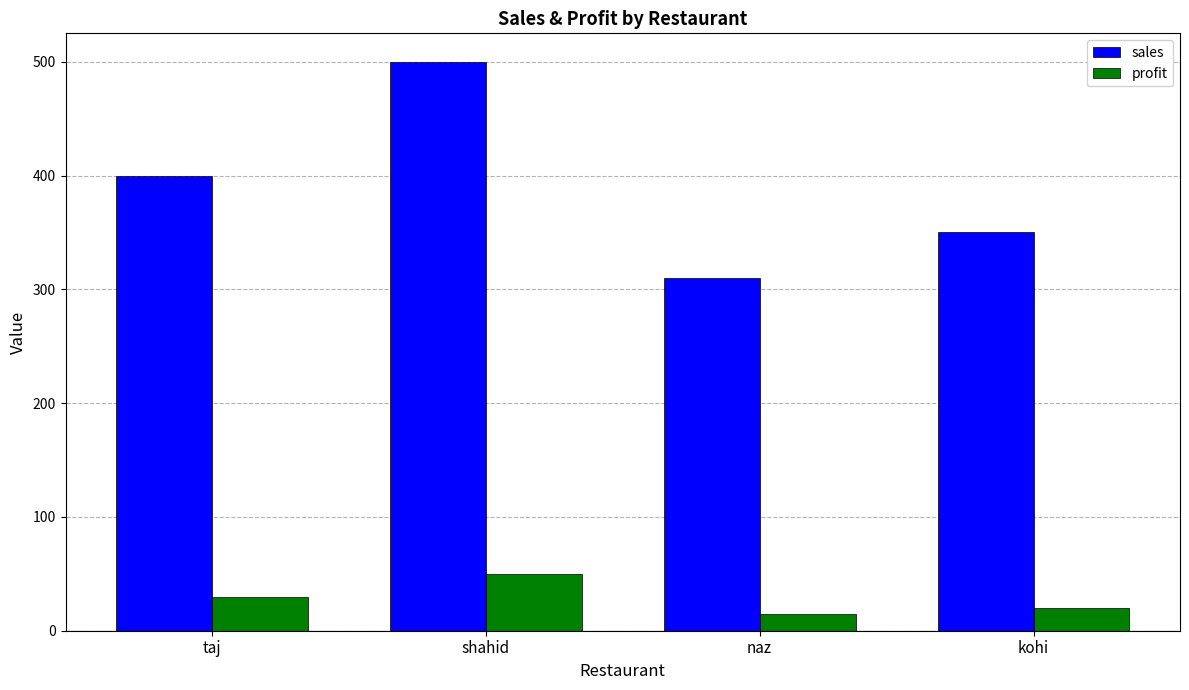

Rank the series by their maximum value, from lowest to highest.

profit, sales